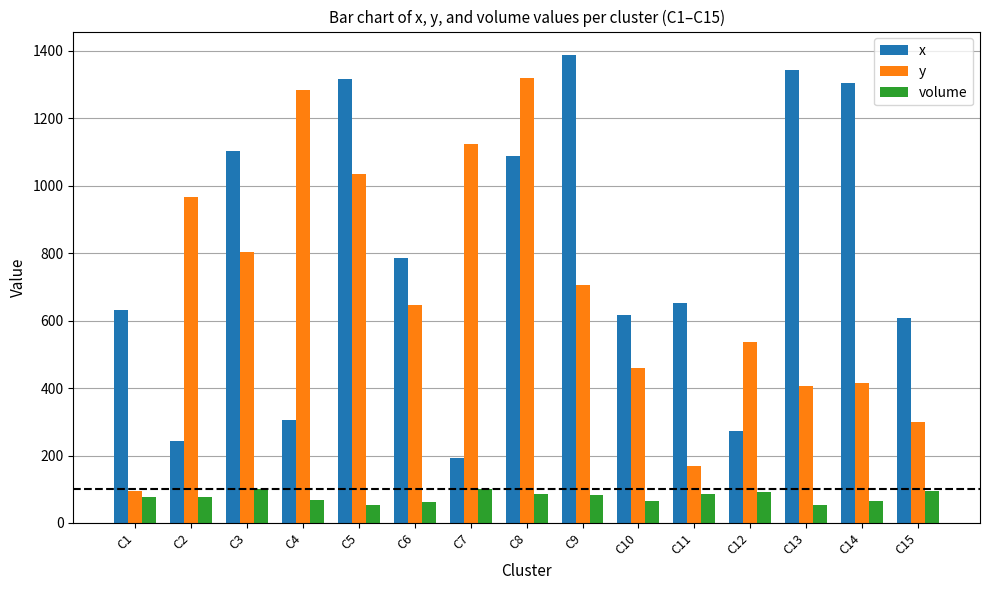

What is the value of the x bar at the 13th from the left?

1343